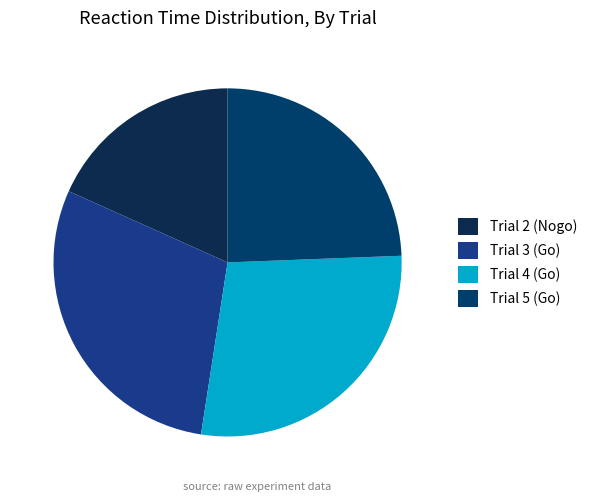

Is Trial 3 (Go) the majority of the pie?

No